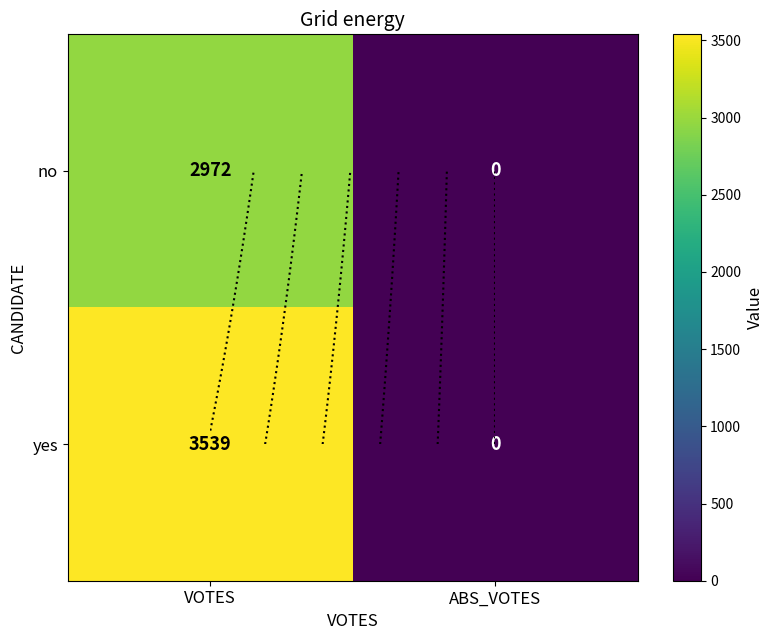

The value of no at ABS_VOTES is 0. True or false?

True